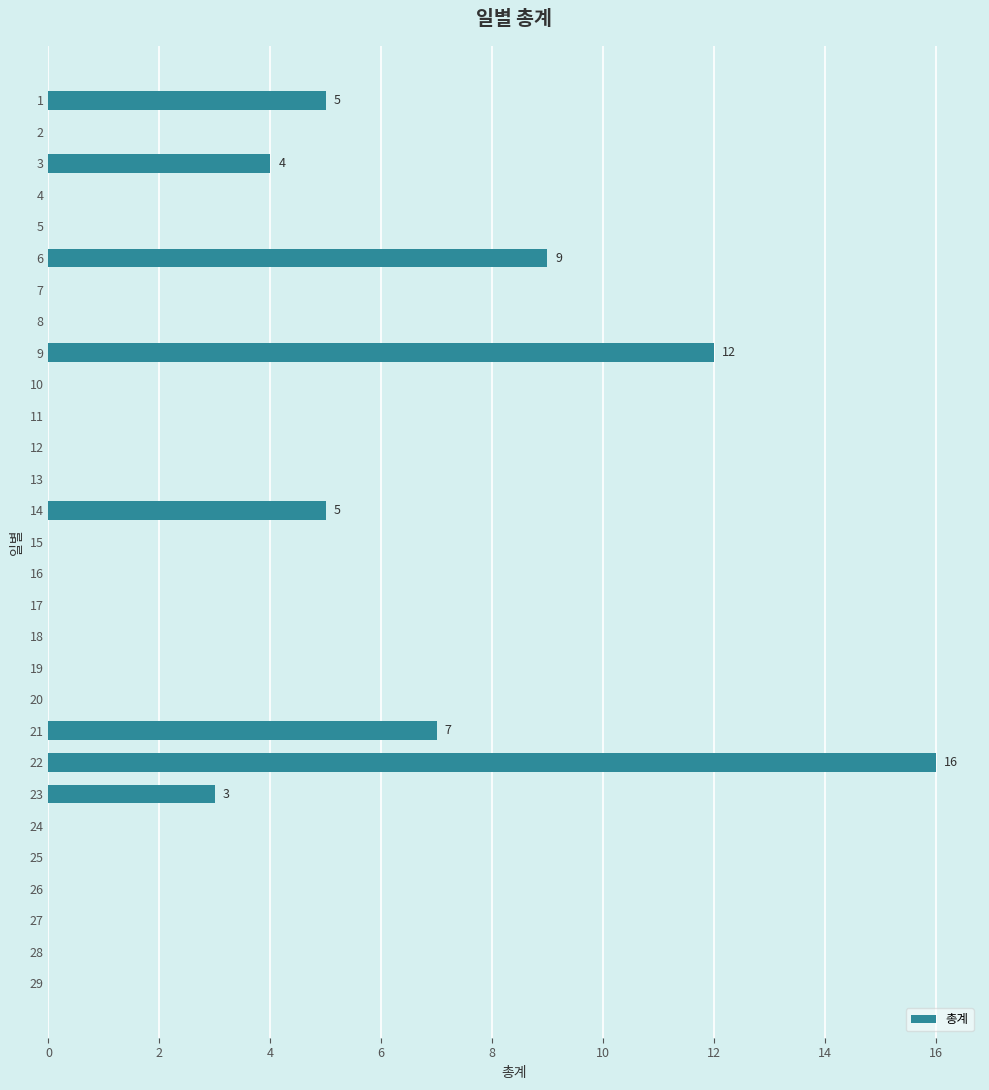

The value at 24 is -9. True or false?

False